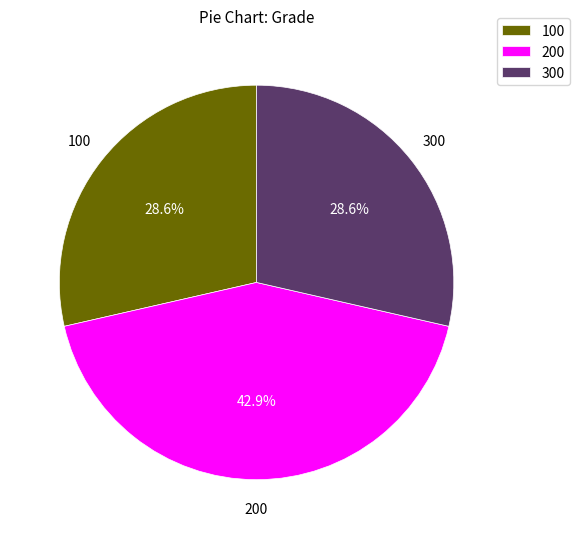

How many segments does this pie chart have?

3